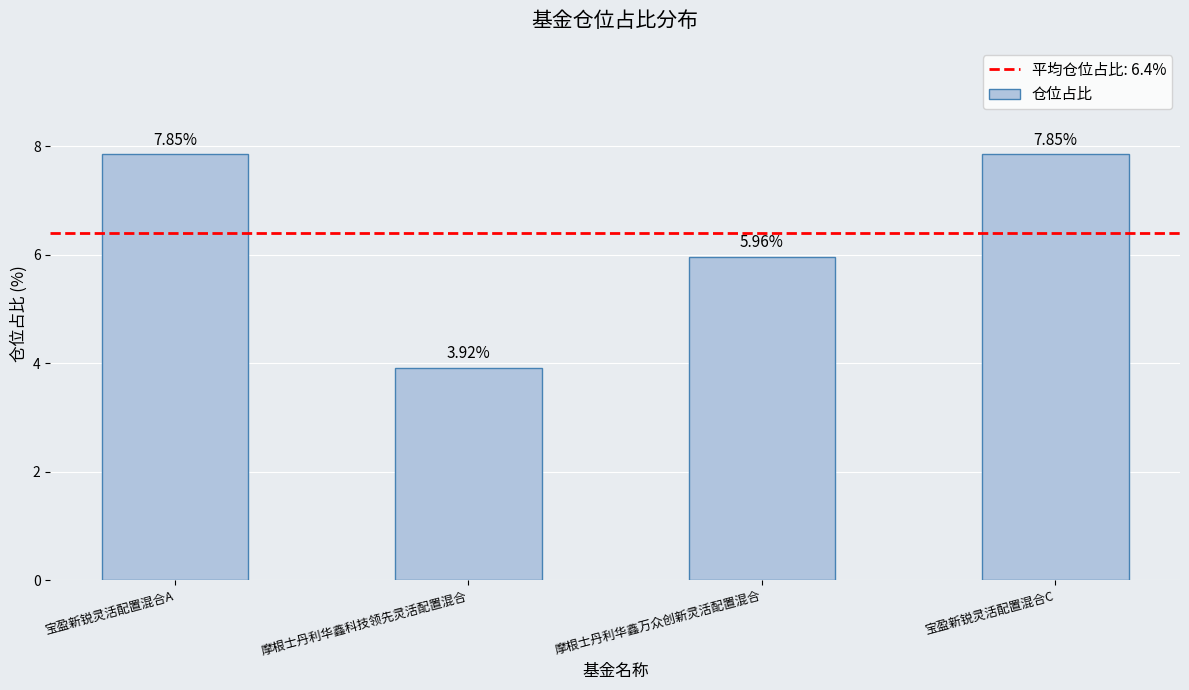

How many values are between 5 and 7?

1